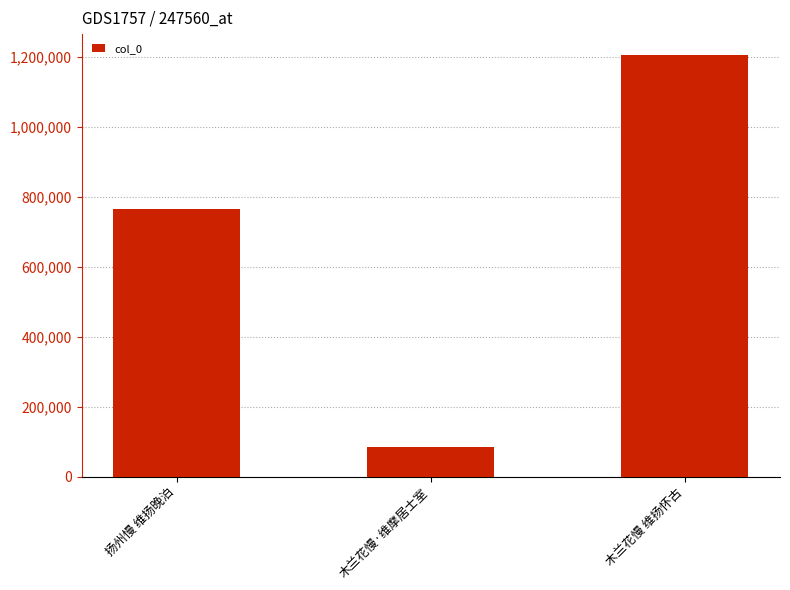

Reading left to right, list all the values displayed in this chart.

766289	85960	1205191